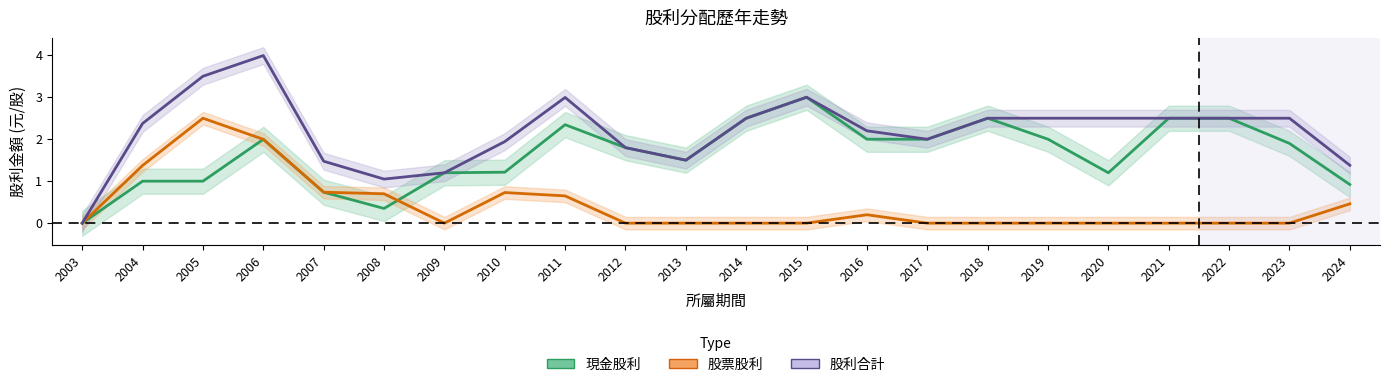

Which category has the lowest value in the 股票股利 series?

2003